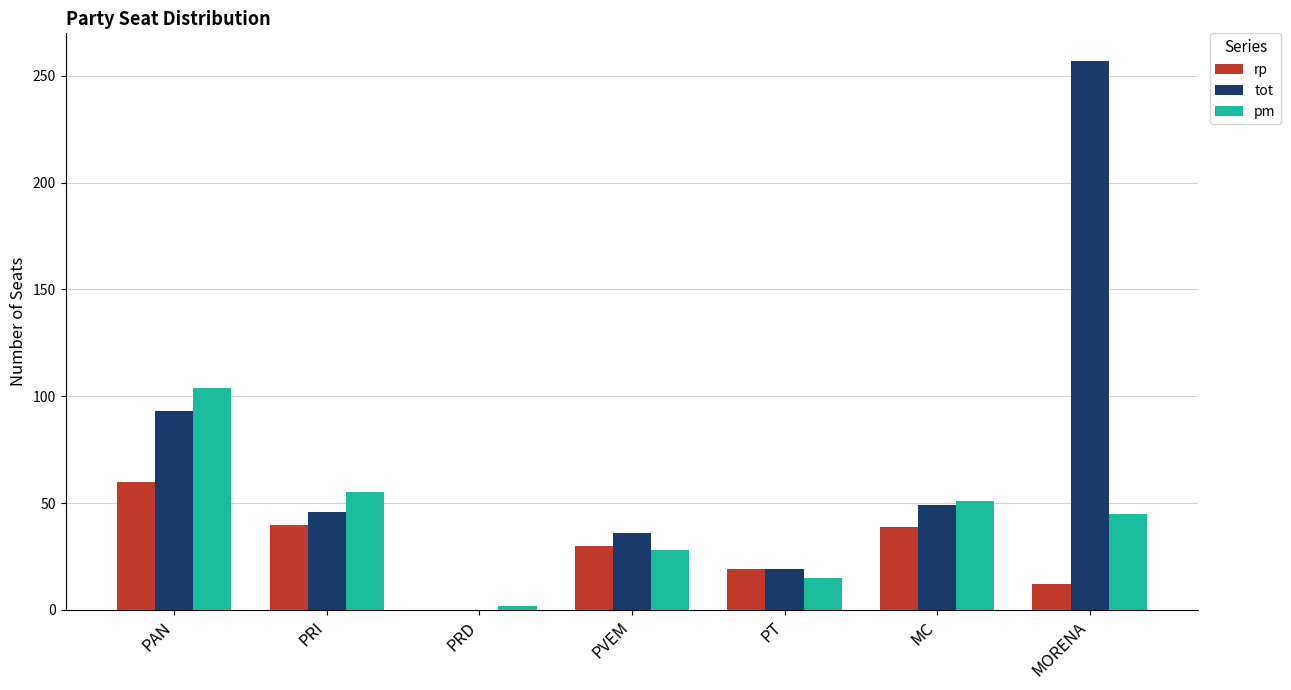

At which category is the sum across all series the highest?

MORENA